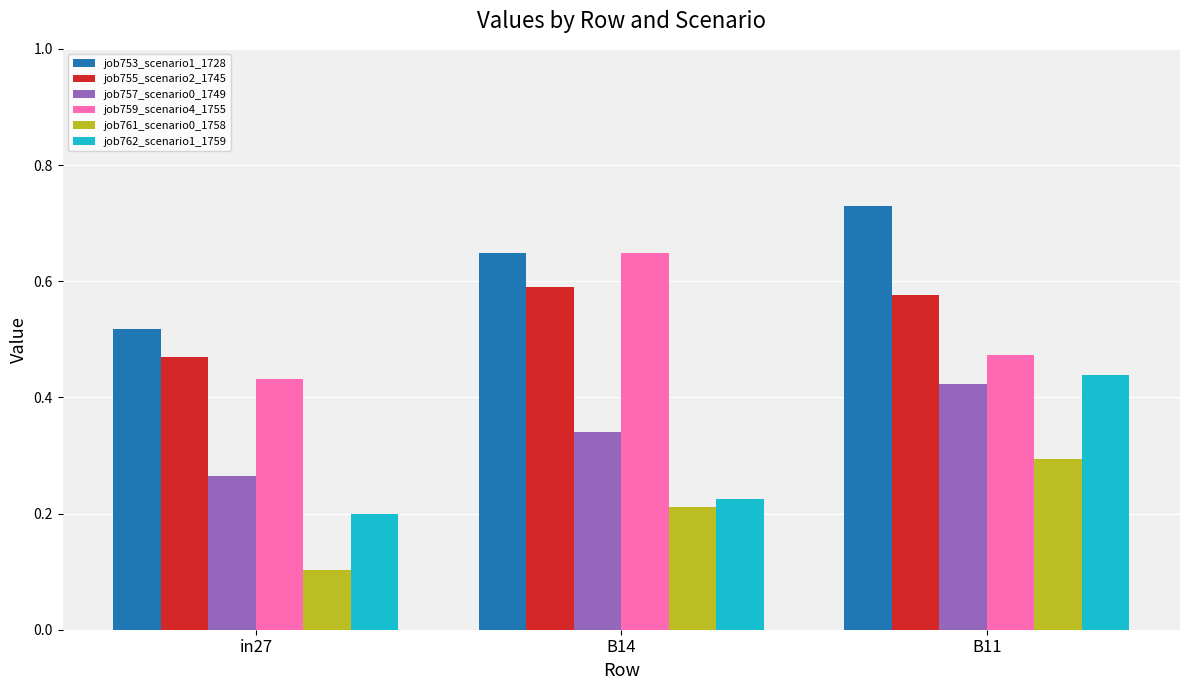

What is the difference between the job755_scenario2_1745 values at B11 and in27?

0.1